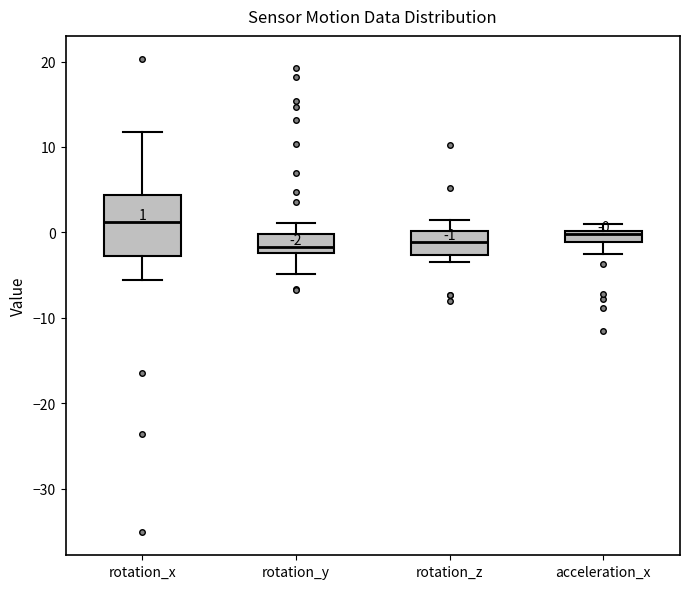

Which box is the tallest, from its lower edge to its upper edge?

rotation_x